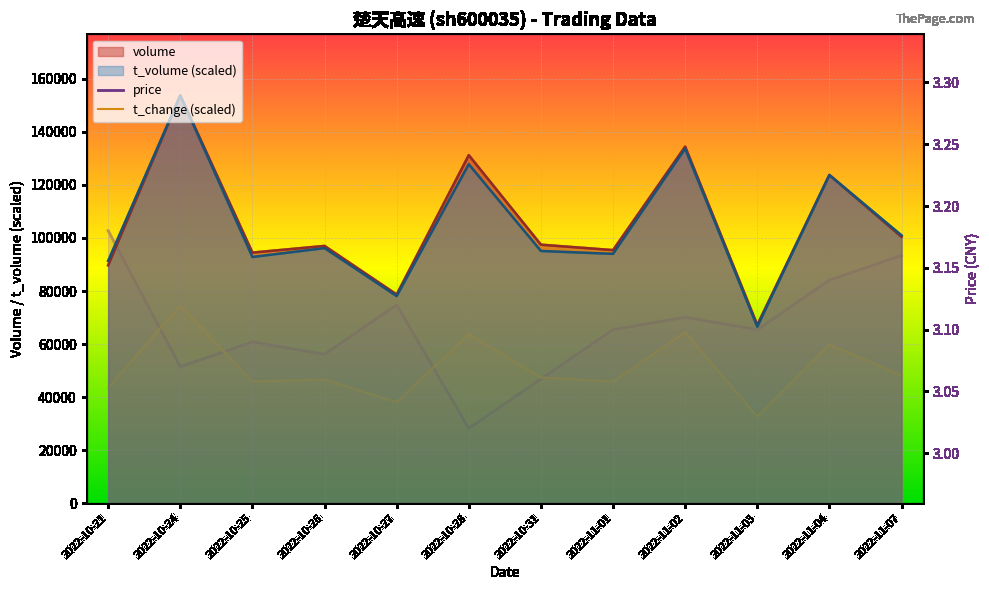

Reading left to right, list all the values displayed in this chart.

price: 3.2	3.1	3.1	3.1	3.1	3.0	3.1	3.1	3.1	3.1	3.1	3.2
t_change (scaled): 3.1	3.1	3.1	3.1	3.0	3.1	3.1	3.1	3.1	3.0	3.1	3.1